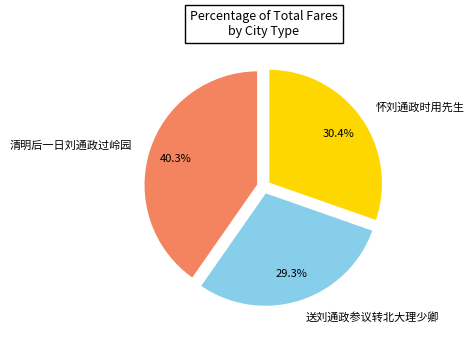

Count the number of slices in the pie.

3